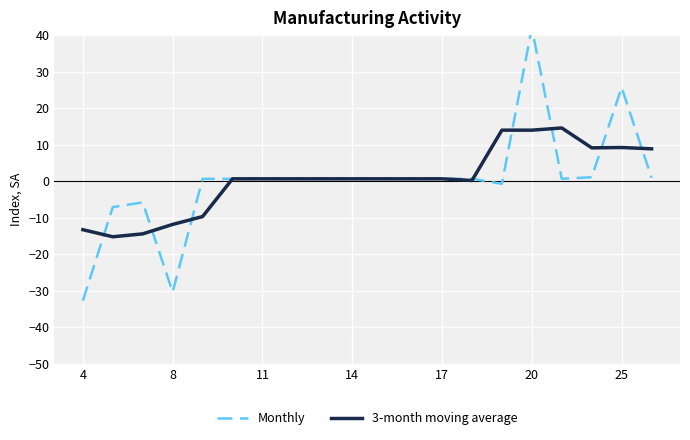

What is the difference between the second highest and minimum values in the Monthly series?

58.4